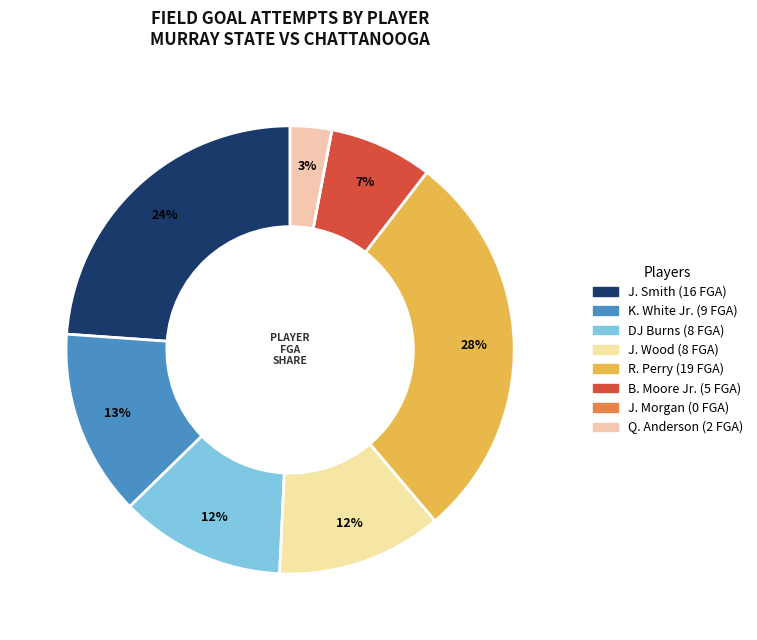

To the nearest percent, what portion does K. White Jr. represent?

13%